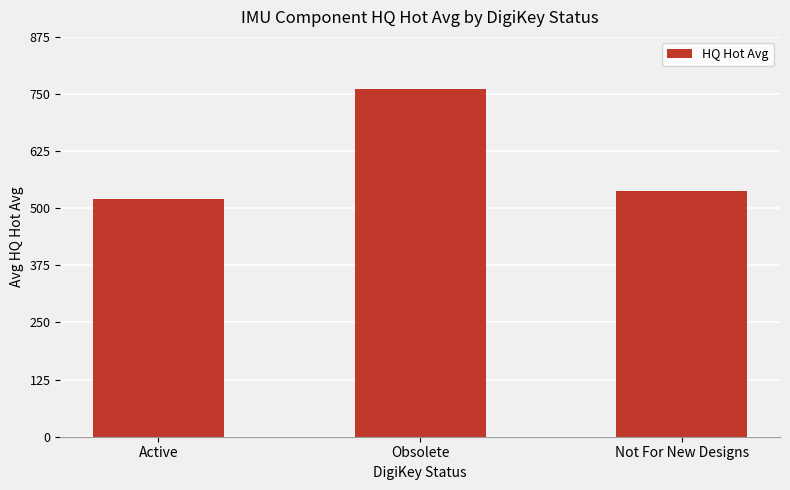

What is the value of the 2nd bar from the left?

761.0